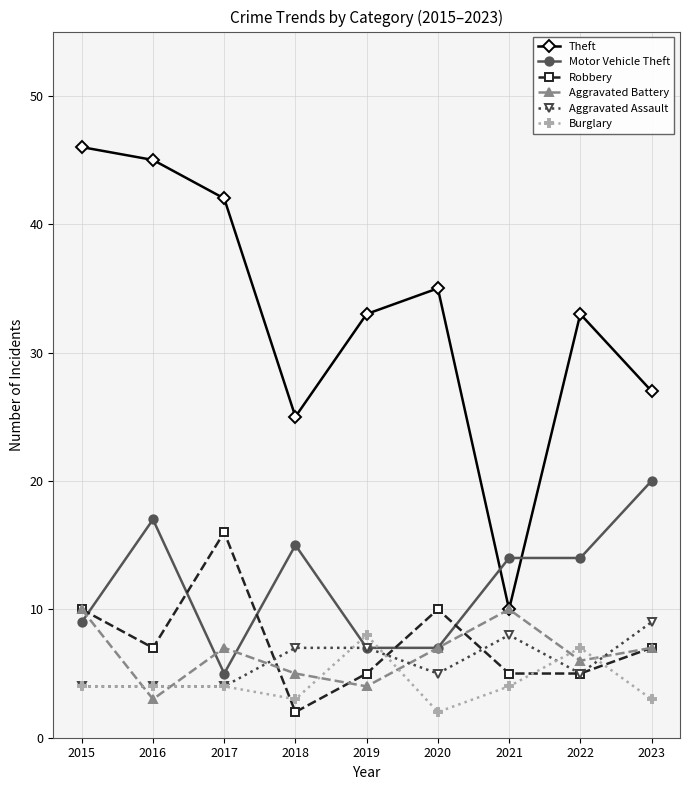

Between which two adjacent categories do Motor Vehicle Theft and Theft first intersect?

2020 and 2021